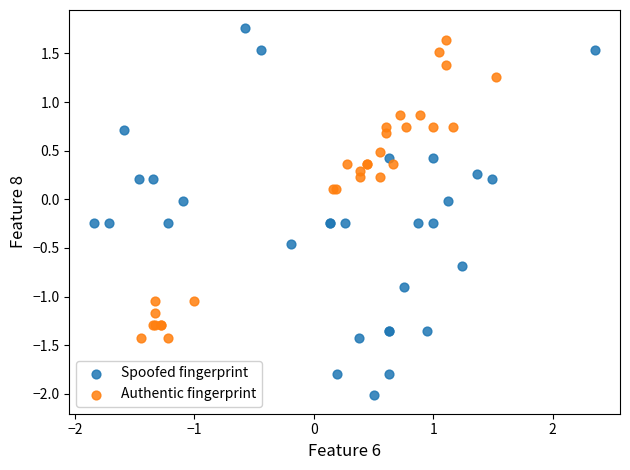

Which series has the largest Y range (max minus min)?

Spoofed fingerprint